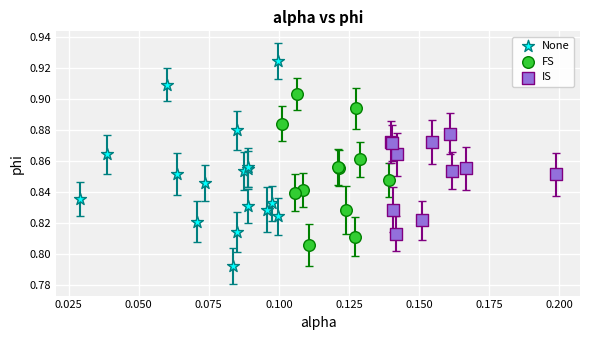

Which series reaches the minimum Y coordinate?

None